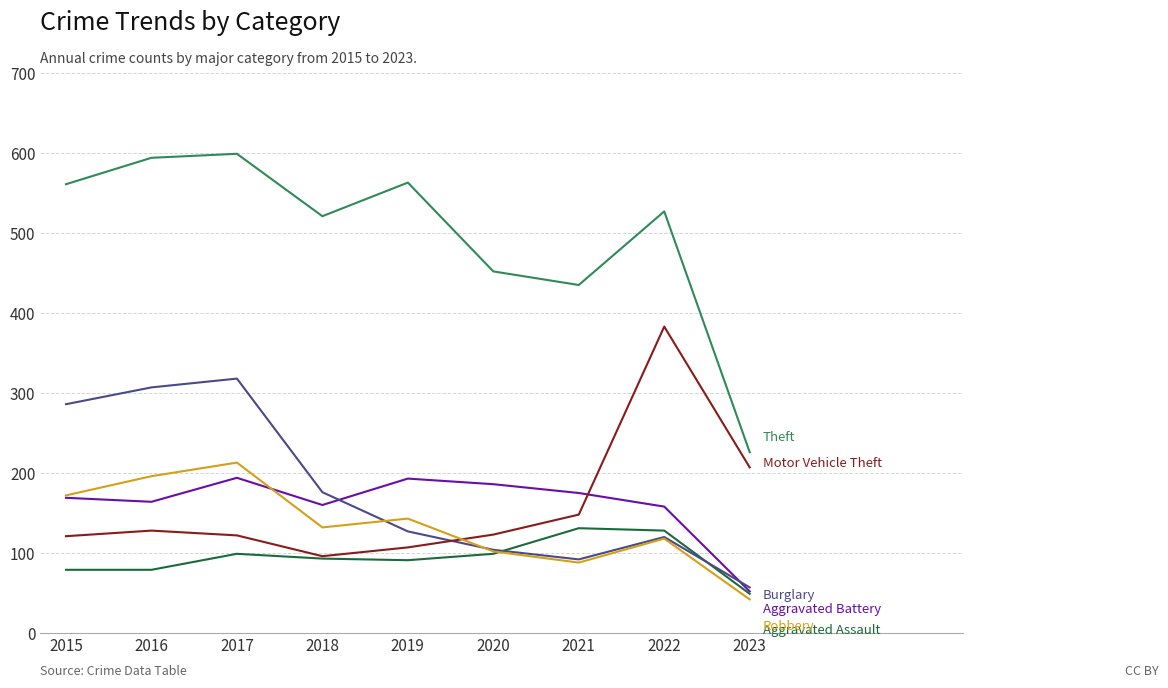

Which category has the lowest value across all series?

2023